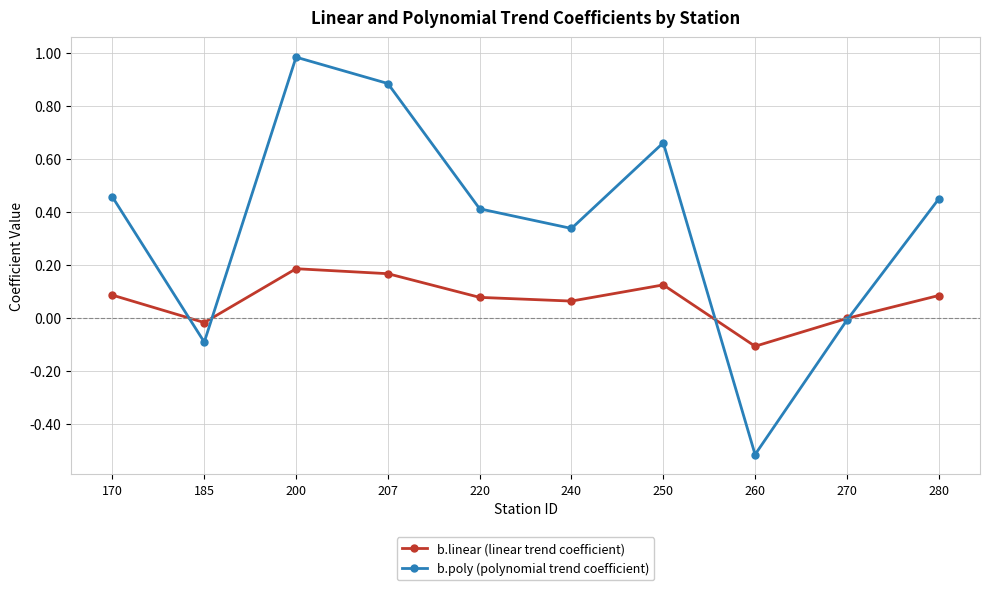

What are all the series names shown in the legend?

b.linear (linear trend coefficient), b.poly (polynomial trend coefficient)